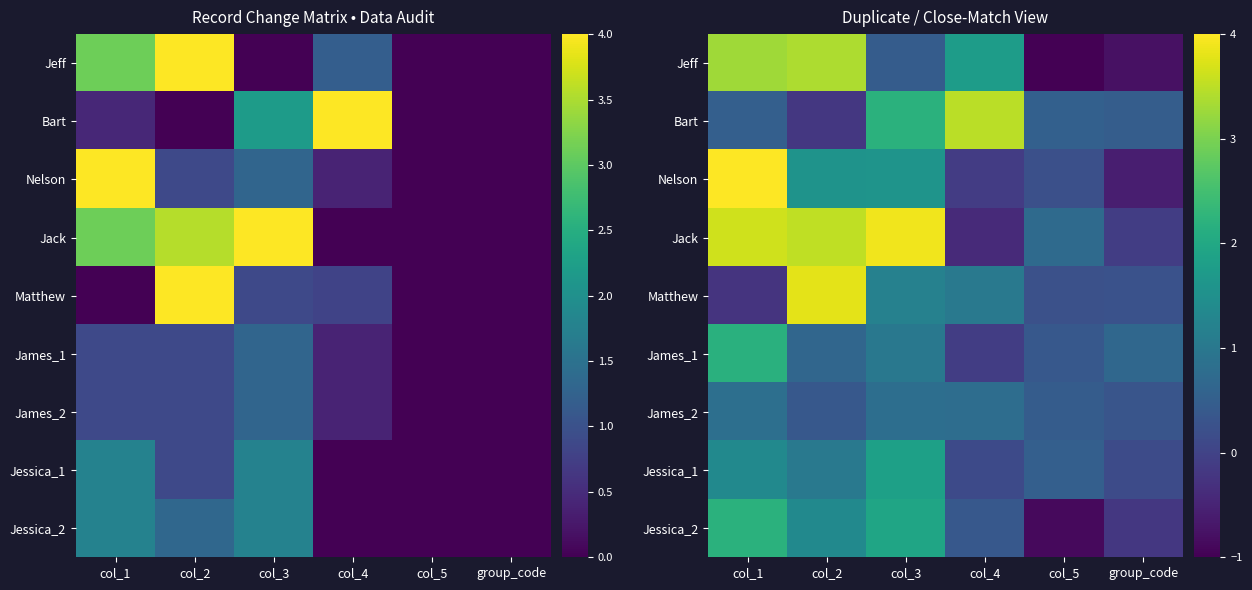

What is the maximum value shown in the chart?

4.0